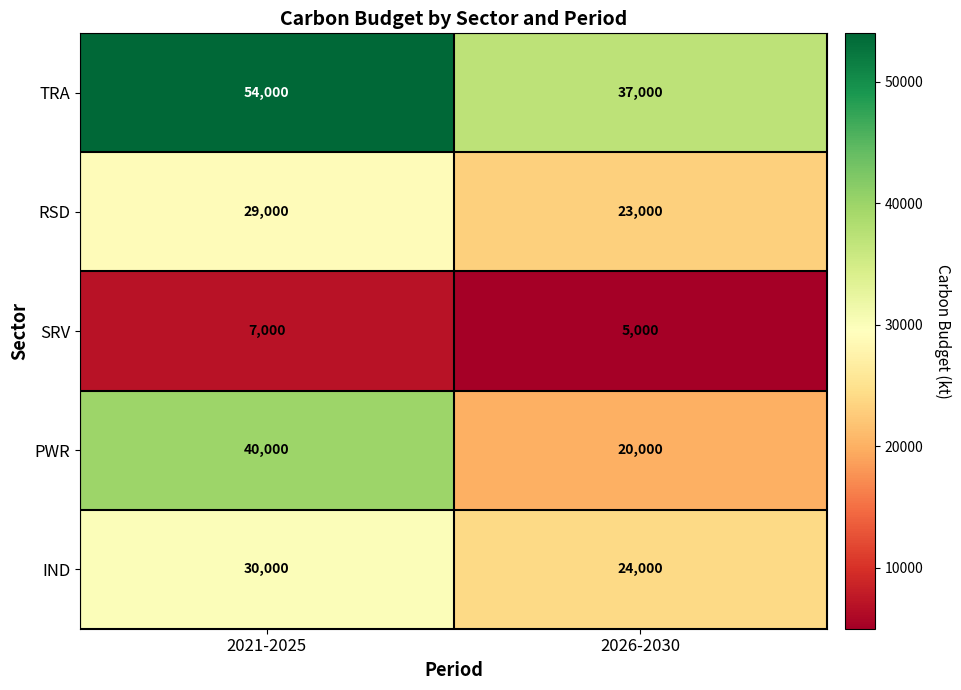

Reading left to right, transcribe all the data shown in this chart.

TRA: 2021-2025=54000	2026-2030=37000
RSD: 2021-2025=29000	2026-2030=23000
SRV: 2021-2025=7000	2026-2030=5000
PWR: 2021-2025=40000	2026-2030=20000
IND: 2021-2025=30000	2026-2030=24000